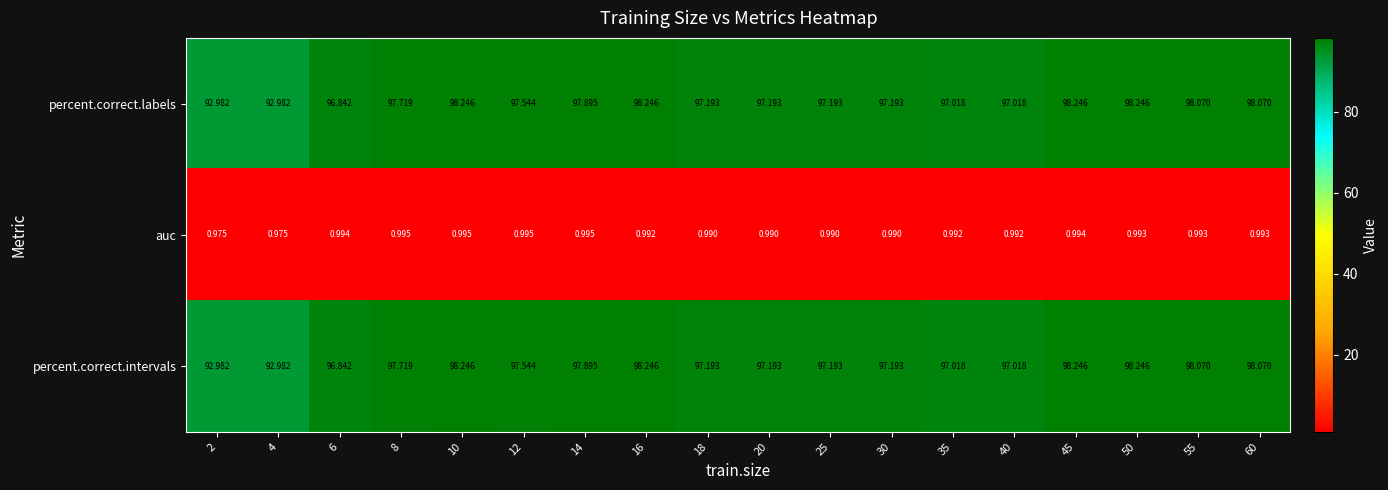

At which category is the sum across all series the highest?

10